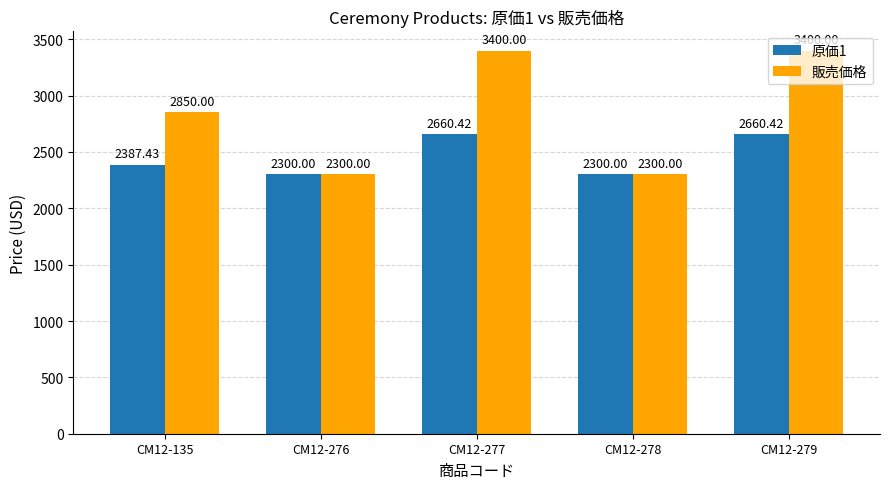

Are the bars grouped side by side (vs. stacked)?

Yes